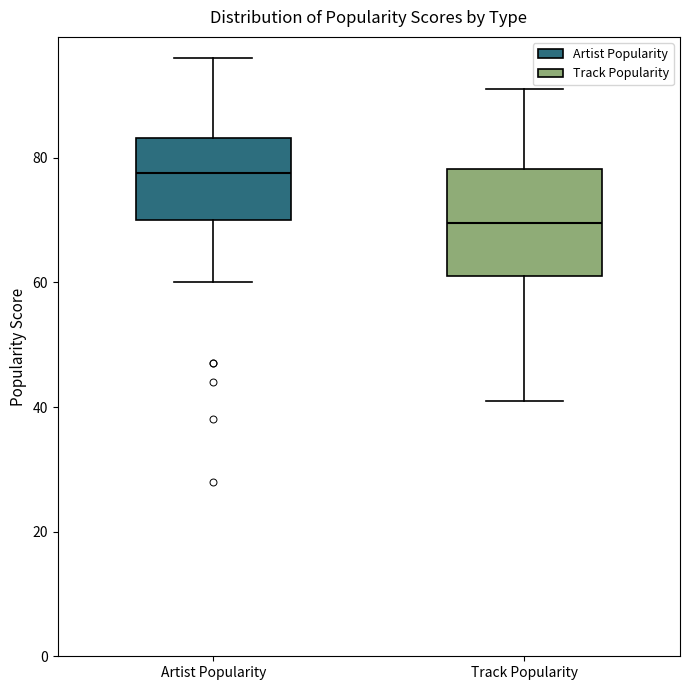

Comparing the boxes themselves (not the whiskers), which one is the tallest?

Track Popularity